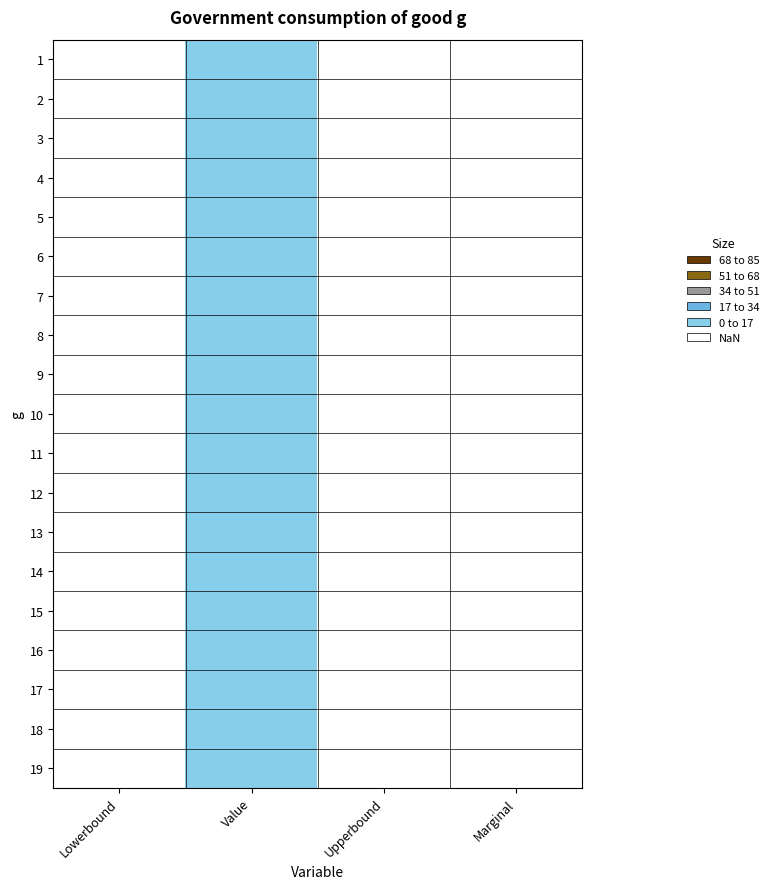

At how many categories does at least one series exceed 0?

1